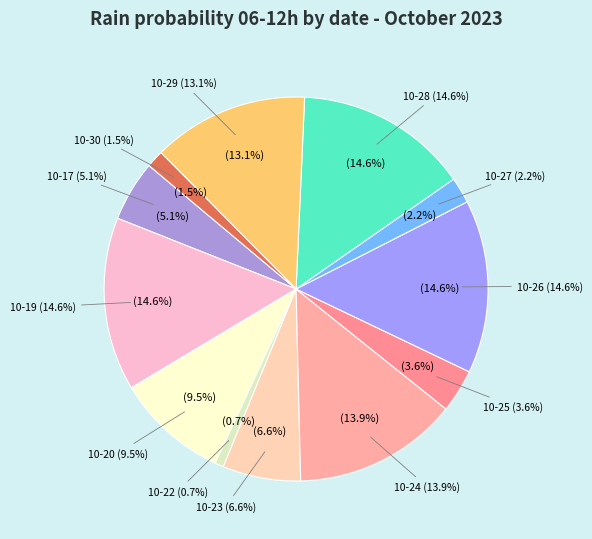

What portion of the pie excludes 2023-10-29?

86.9%